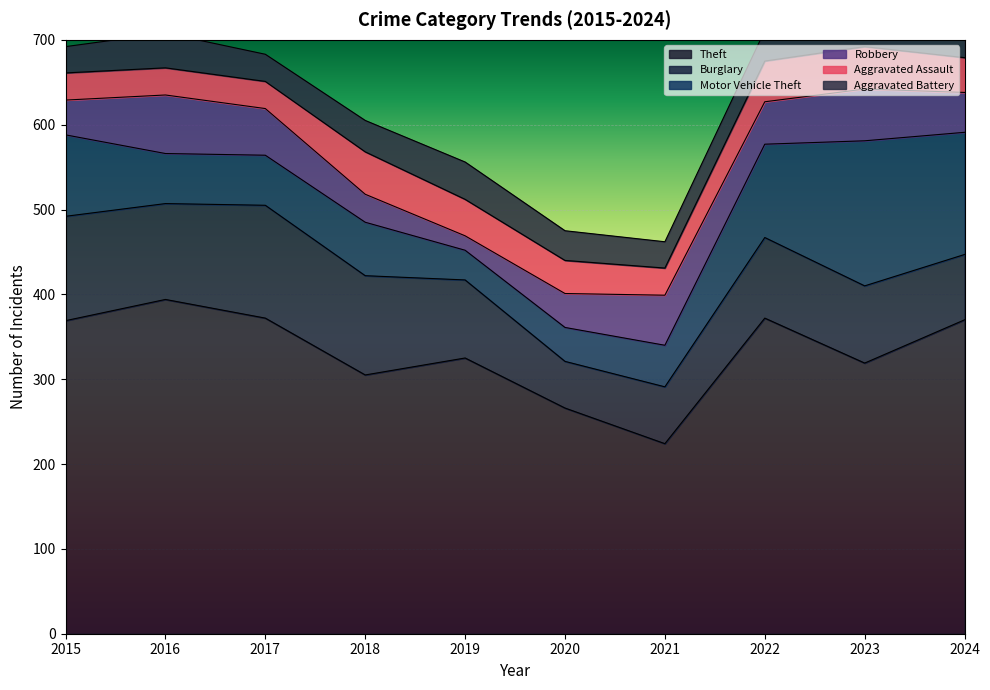

Where is the first local maximum for Robbery?

2016